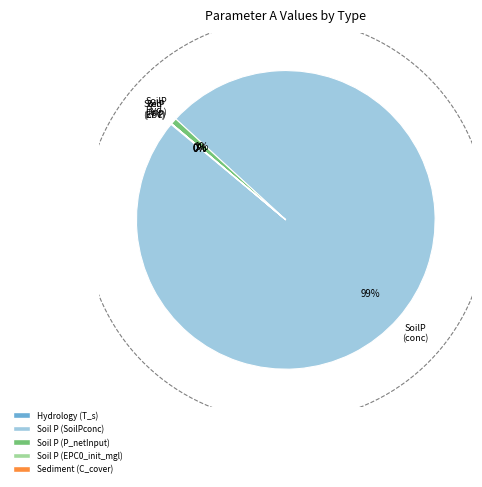

Is it true that Sediment (C_measures) is 1% of the pie?

False